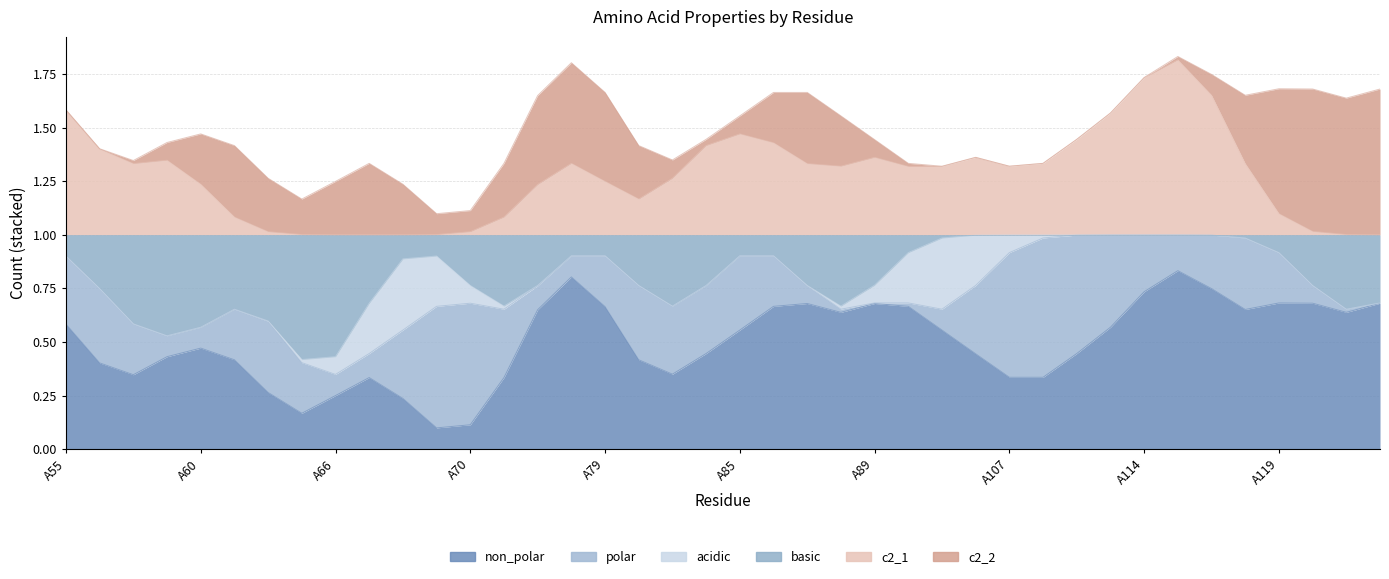

Is it true that acidic equals 0 at A77?

True